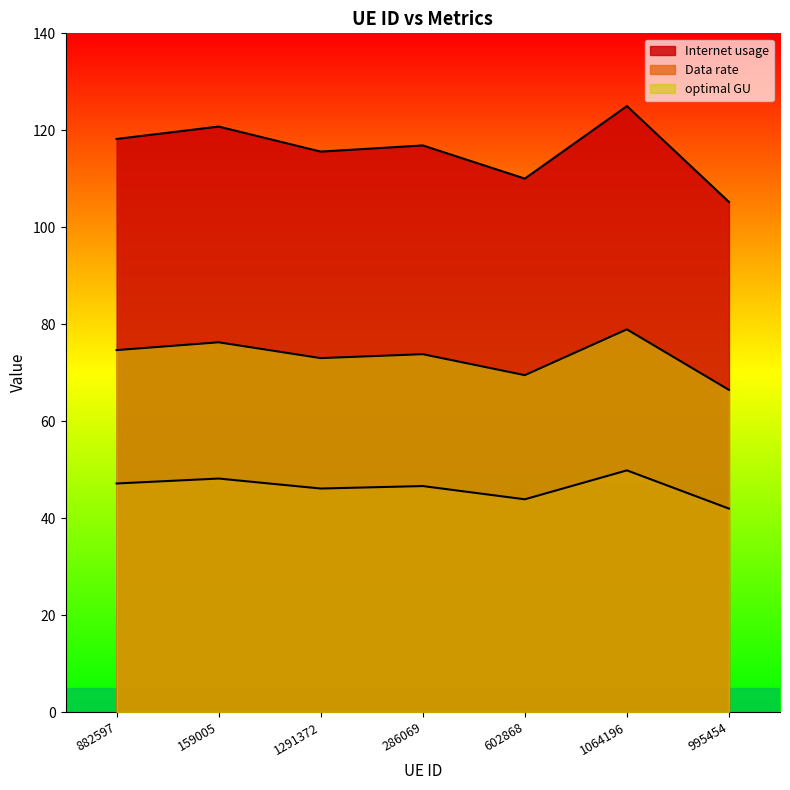

What are all the series names shown in the legend?

Internet usage, Data rate, optimal GU